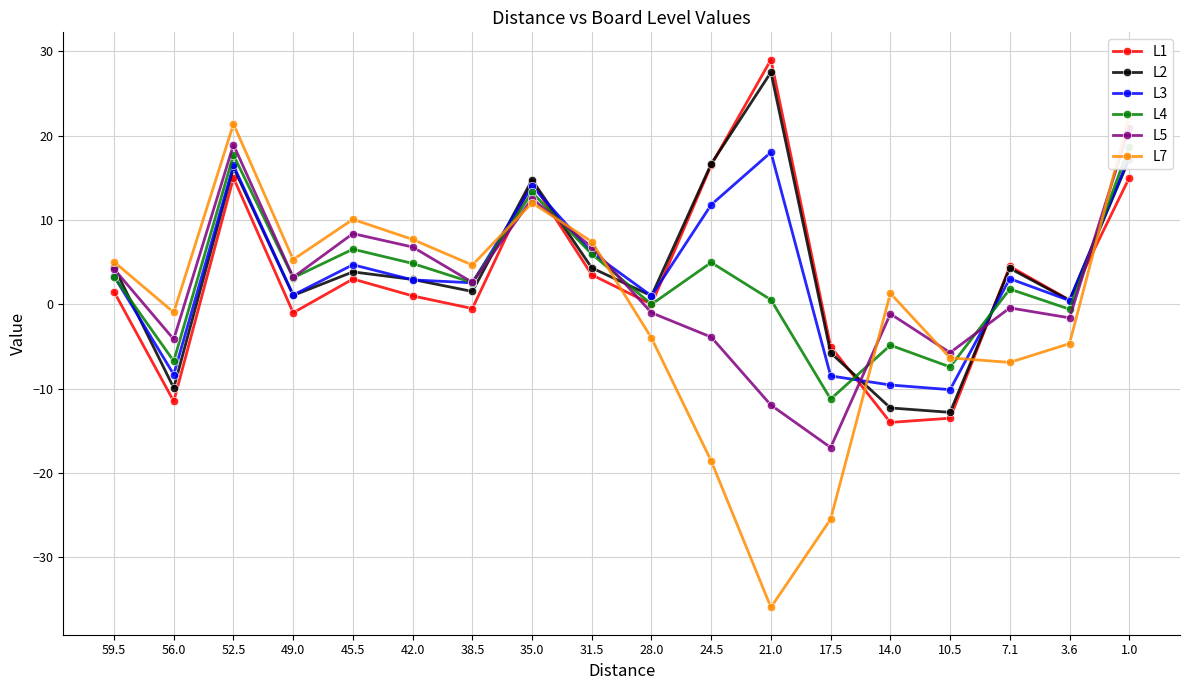

The L1 series shows 4.5 at 7.1. True or false?

True